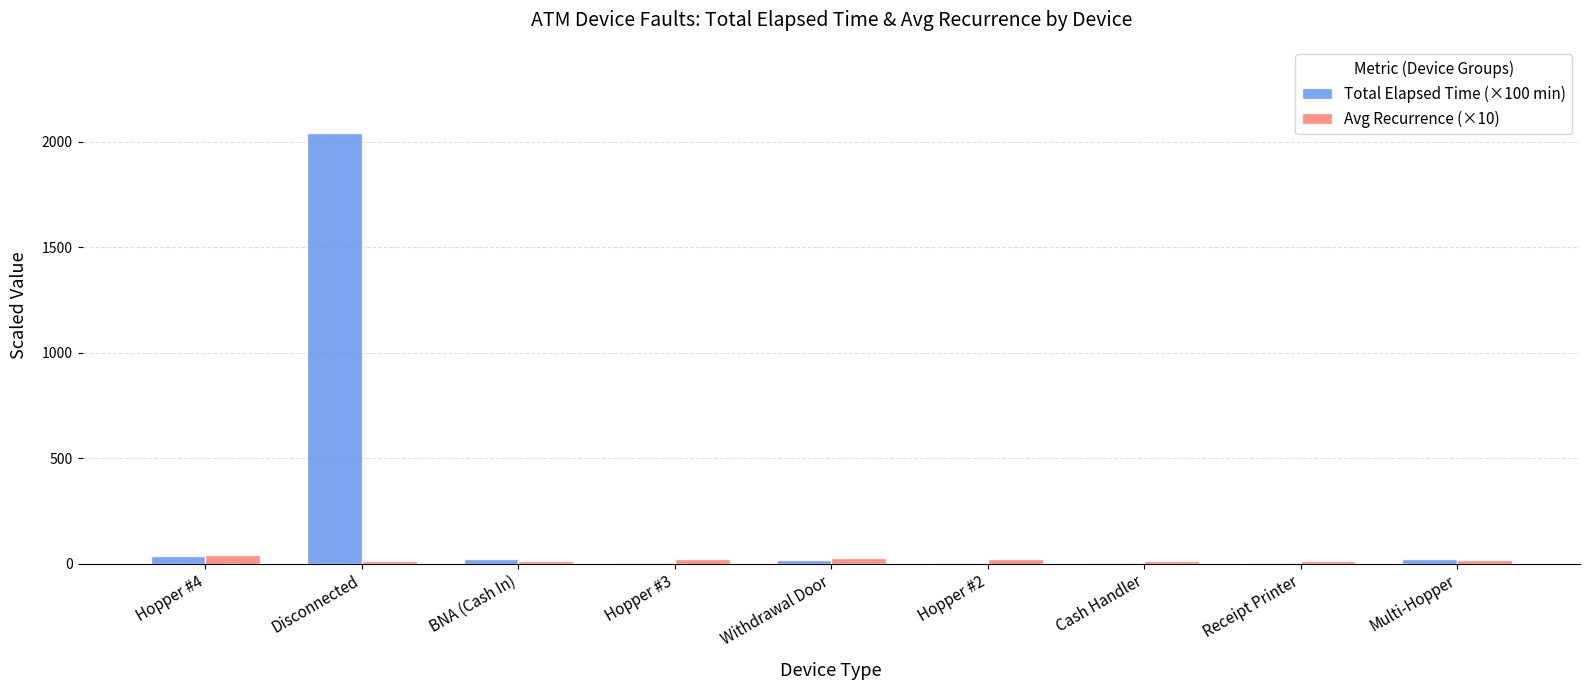

The value of Total Elapsed Time (×100 min) at Disconnected is 842.6. True or false?

False